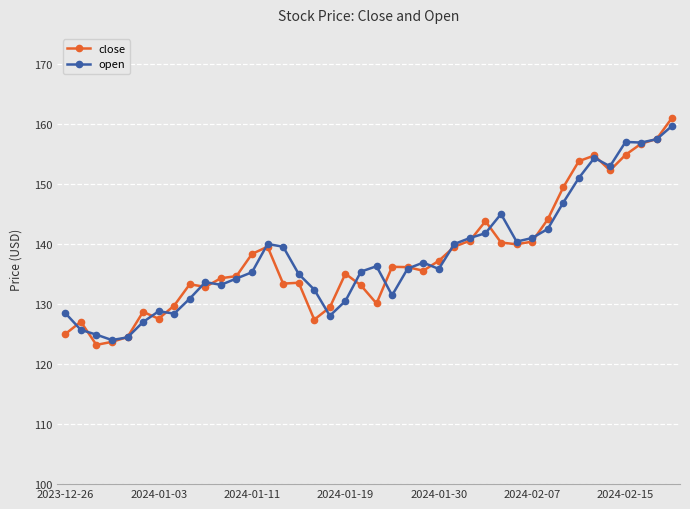

Does the chart display data point markers on the line(s)?

Yes